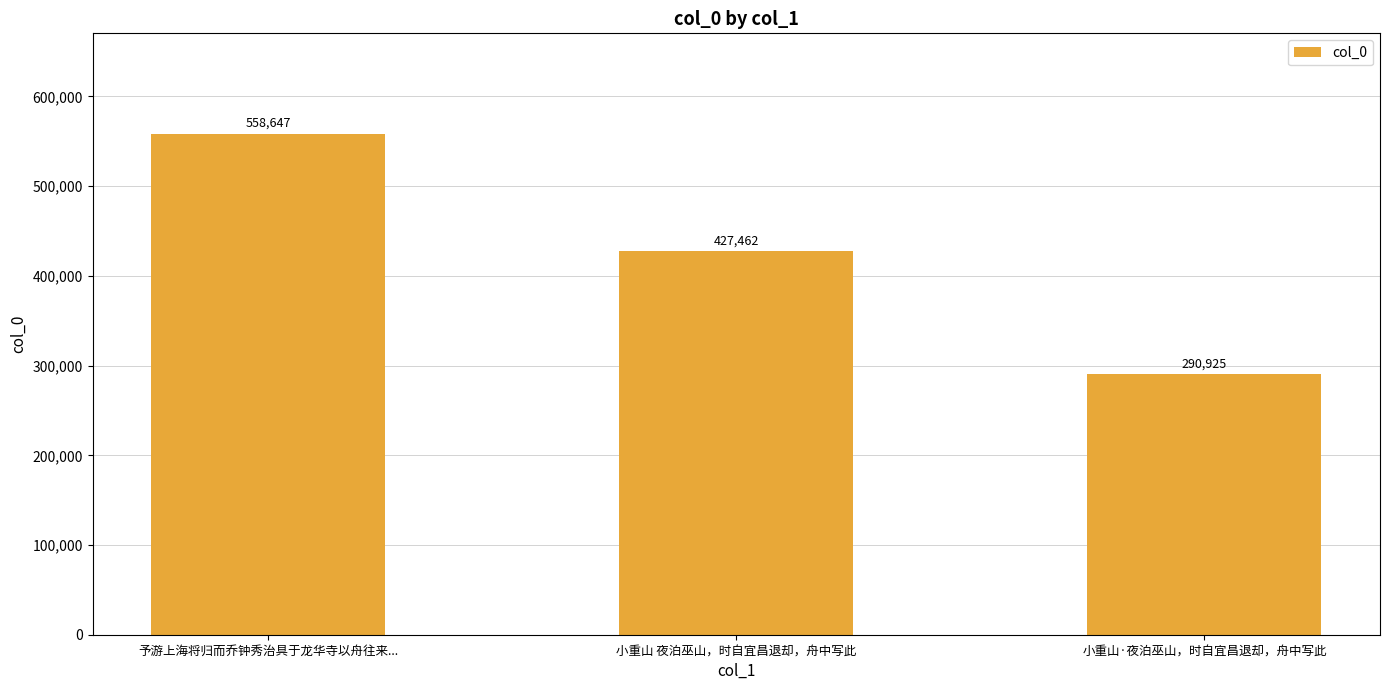

What is the difference between the values at 予游上海将归而乔钟秀治具于龙华寺以舟往来... and 小重山·夜泊巫山，时自宜昌退却，舟中写此?

267722